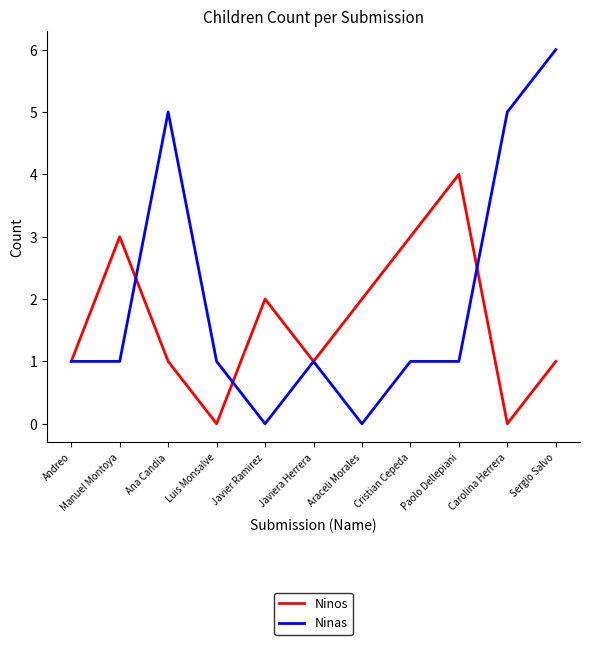

At which category is the sum across all series the highest?

Sergio Salvo